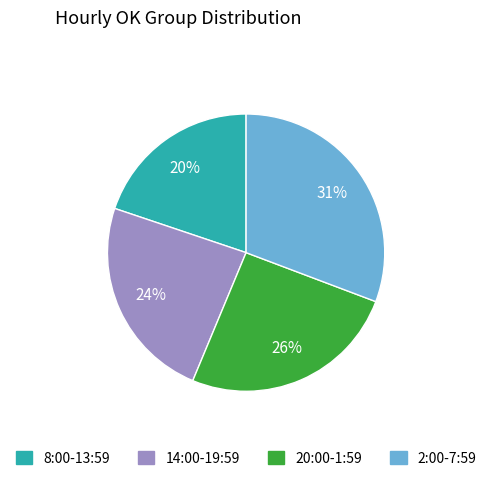

Does any single category account for the majority?

No